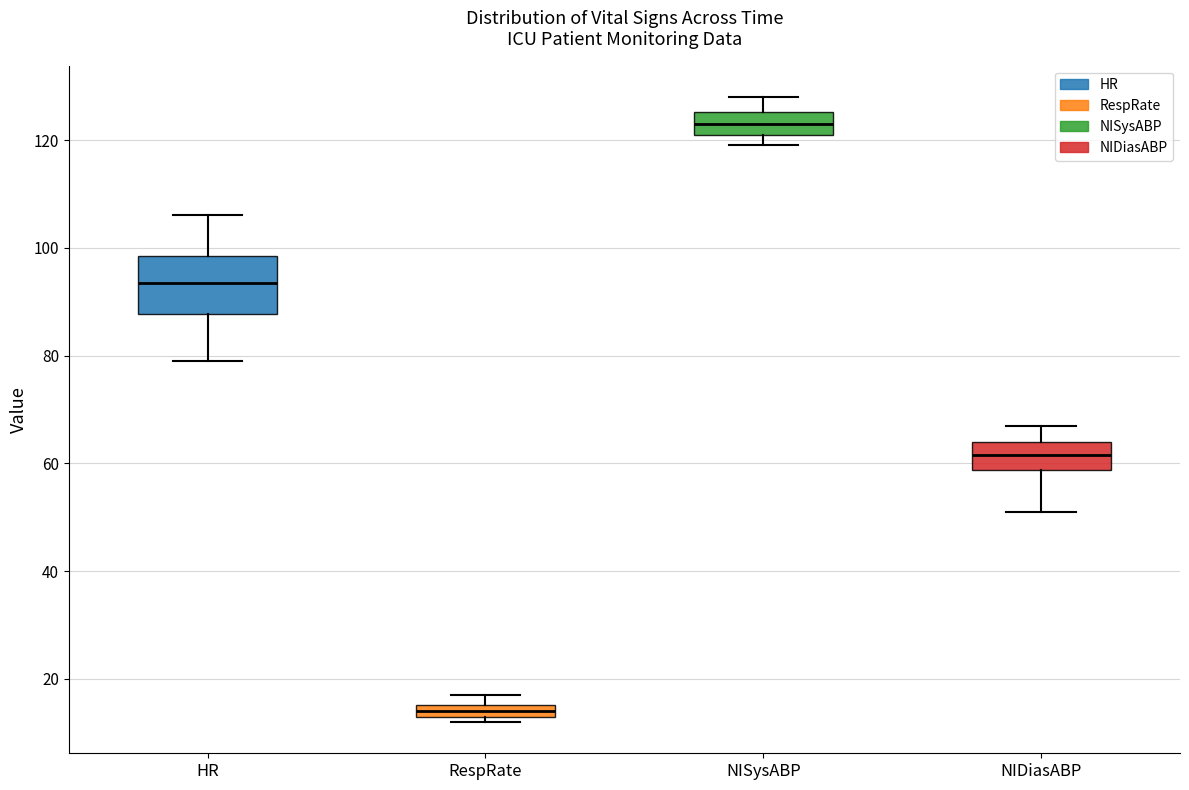

Where is the upper edge of the box for RespRate on the y-axis? The values are not printed on the chart, so give them approximately, as read against the axis.

16